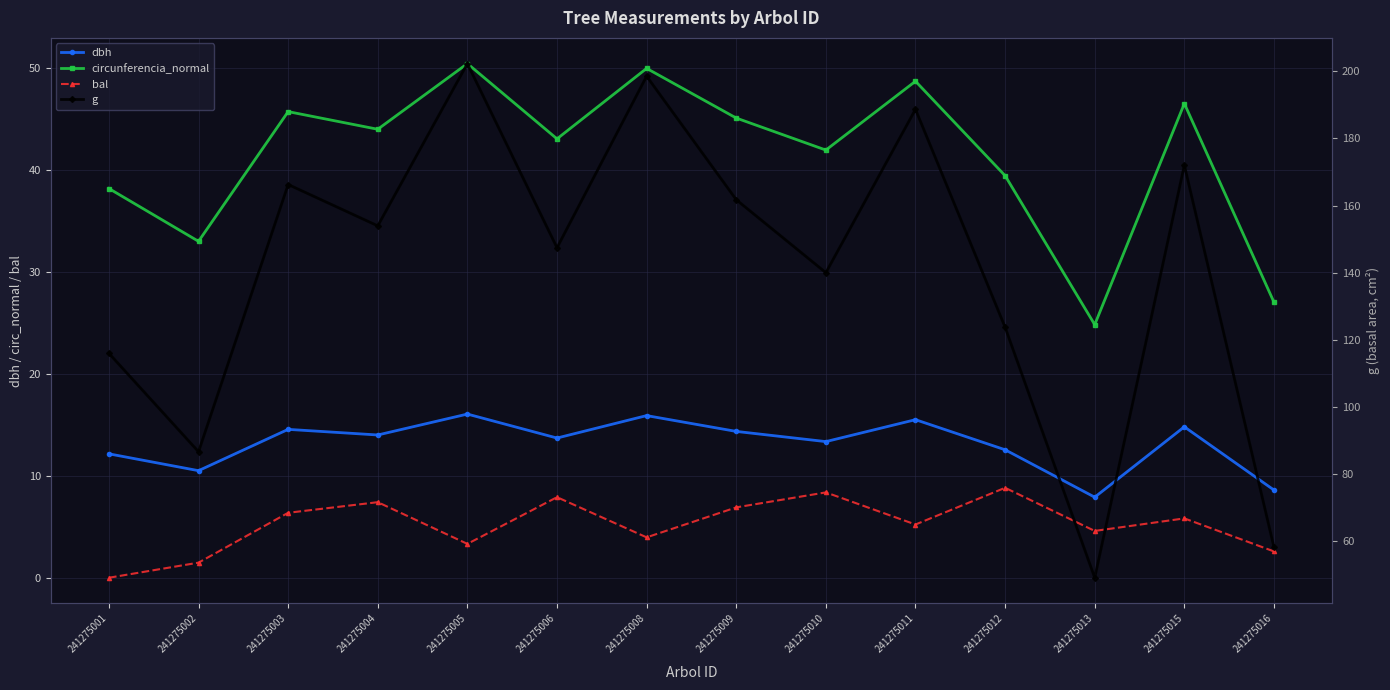

Does the chart have visible grid lines?

Yes